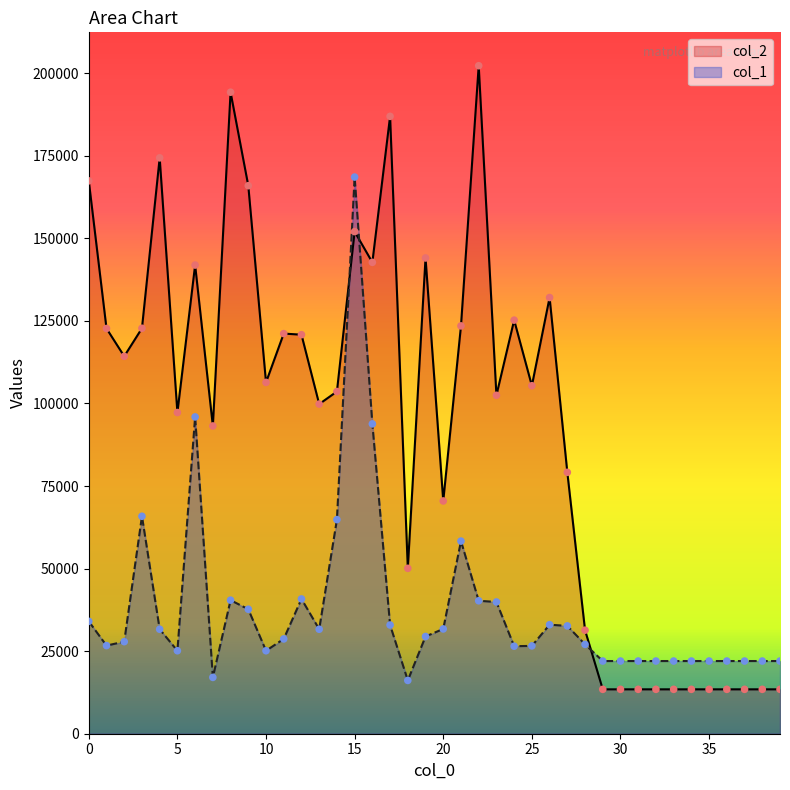

At which category is the sum across all series the highest?

15